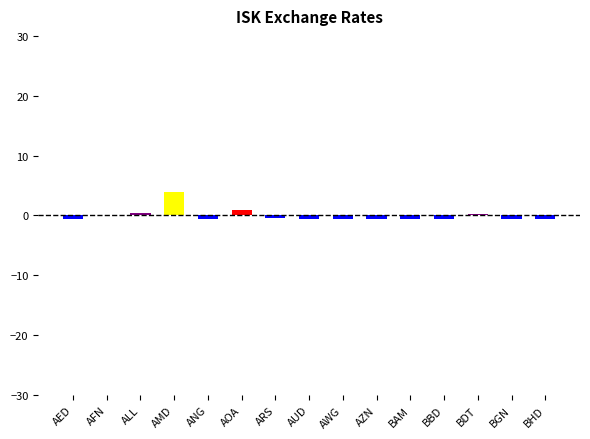

What is the difference between the maximum and minimum values?

4.5